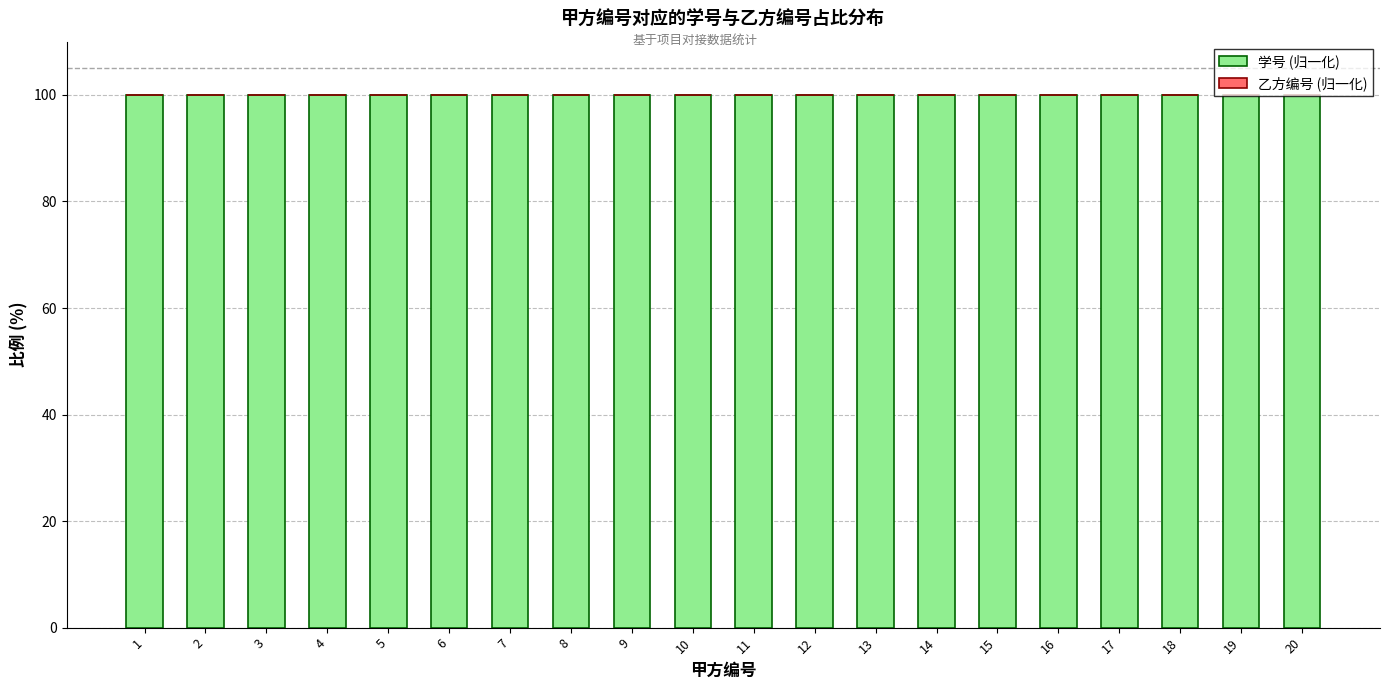

The 学号 (归一化) series shows 100.0 at 10. True or false?

True